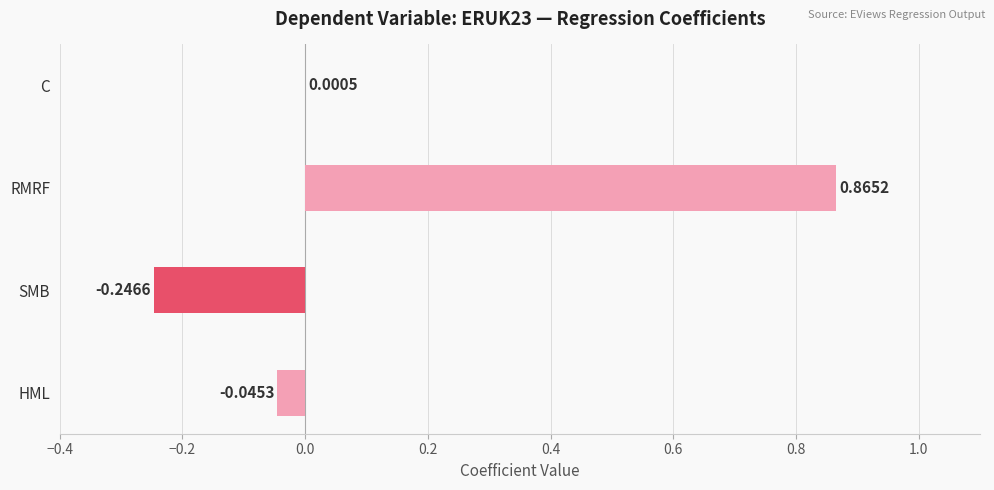

At which category does the chart reach its peak across all series?

RMRF